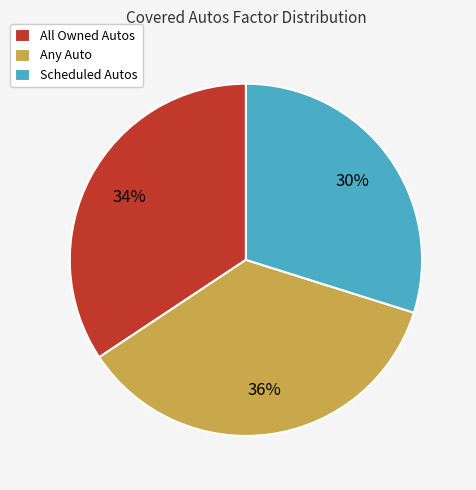

Rank the categories by value from highest to lowest.

Any Auto, All Owned Autos, Scheduled Autos